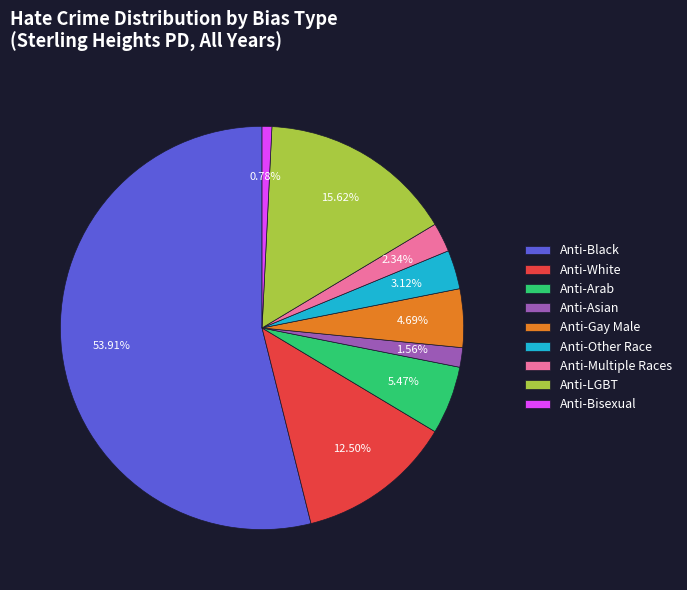

What is the smallest slice in the pie chart?

Anti-Bisexual